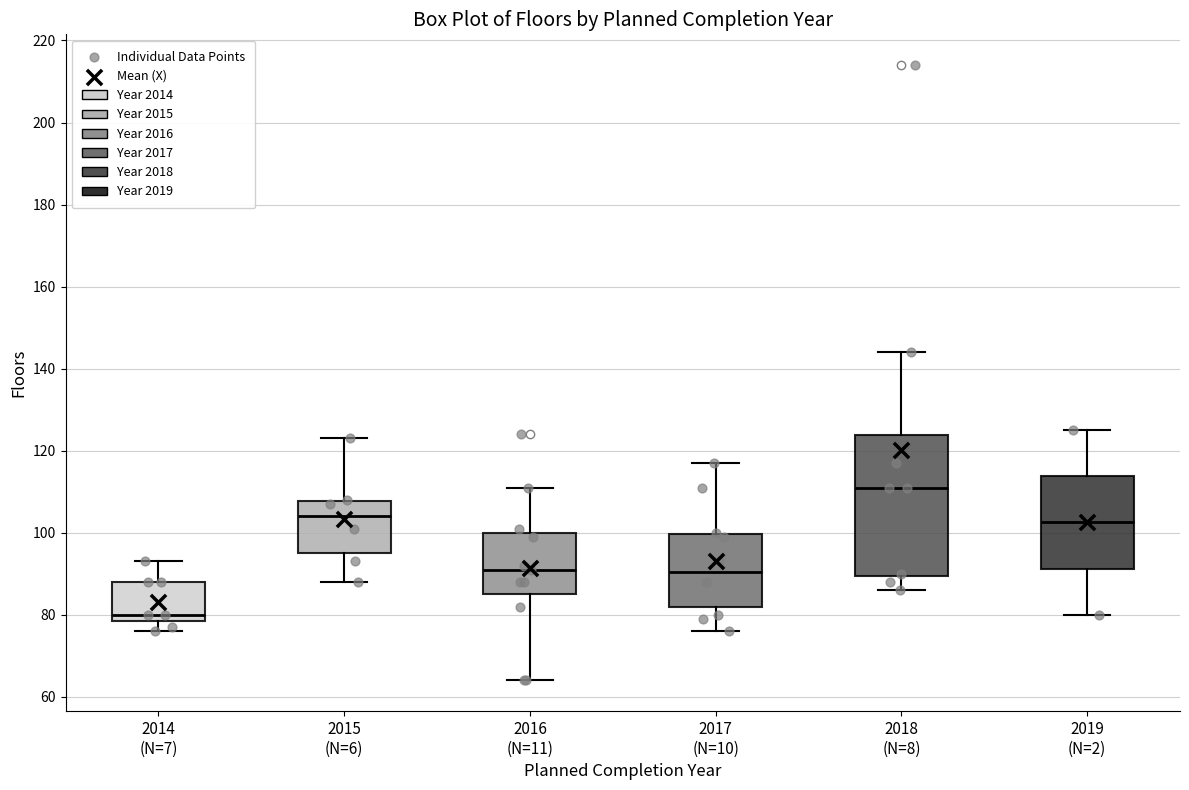

Reading left to right, transcribe this box plot: for each box, give where its median line is, the range the box spans, and where its two whiskers end, as read against the y-axis. The values are not printed on the chart, so give them approximately, as read against the axis.

2014 (N=7): median 80, box 78 to 88, whiskers 76 to 94
2015 (N=6): median 104, box 96 to 108, whiskers 88 to 124
2016 (N=11): median 92, box 86 to 100, whiskers 64 to 112
2017 (N=10): median 90, box 82 to 100, whiskers 76 to 118
2018 (N=8): median 112, box 90 to 124, whiskers 86 to 144
2019 (N=2): median 102, box 92 to 114, whiskers 80 to 126